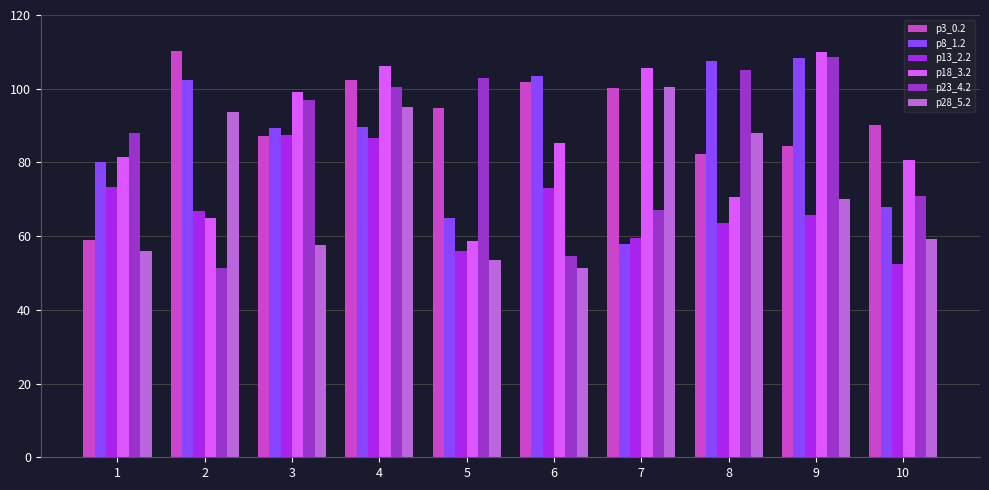

What is the minimum value shown in the chart?

51.3